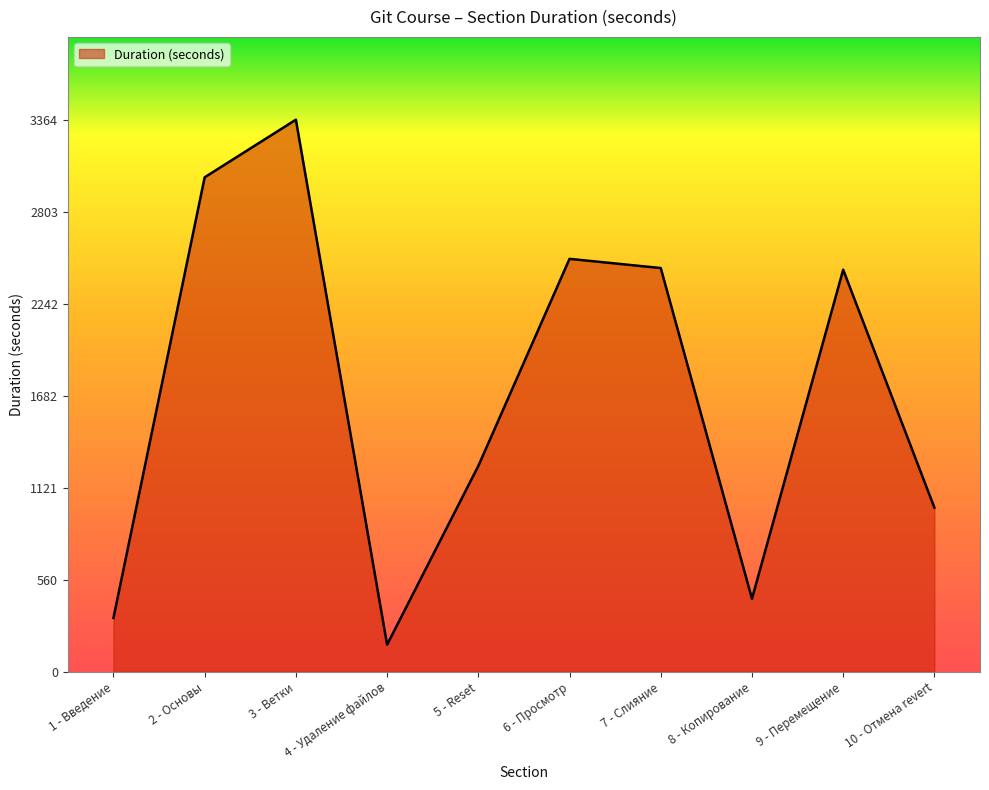

What position from the left is 7 - Слияние?

7